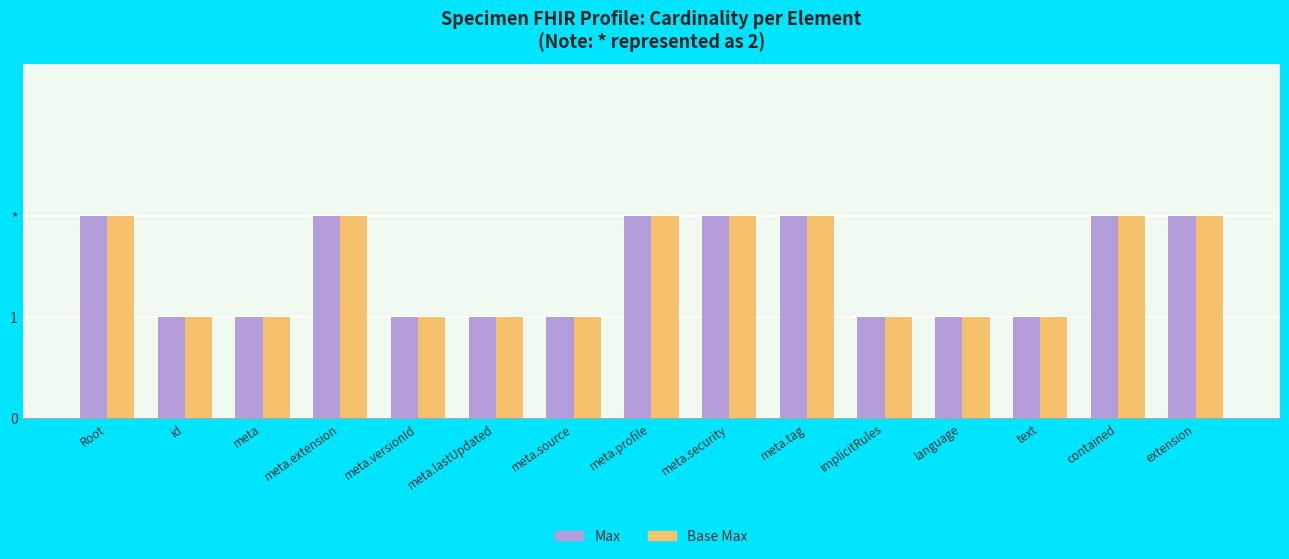

Does the chart contain stacked bars?

No